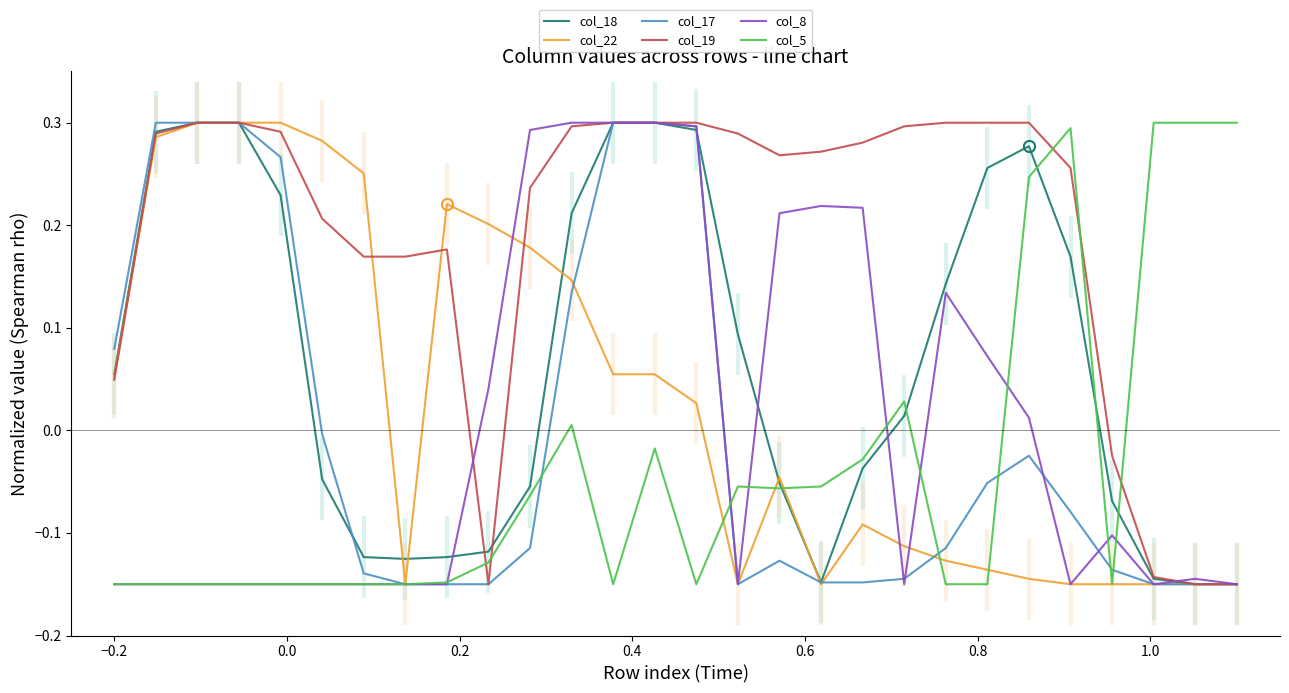

Is the value of col_19 at 1.0 greater than the value of col_8 at 23?

Yes